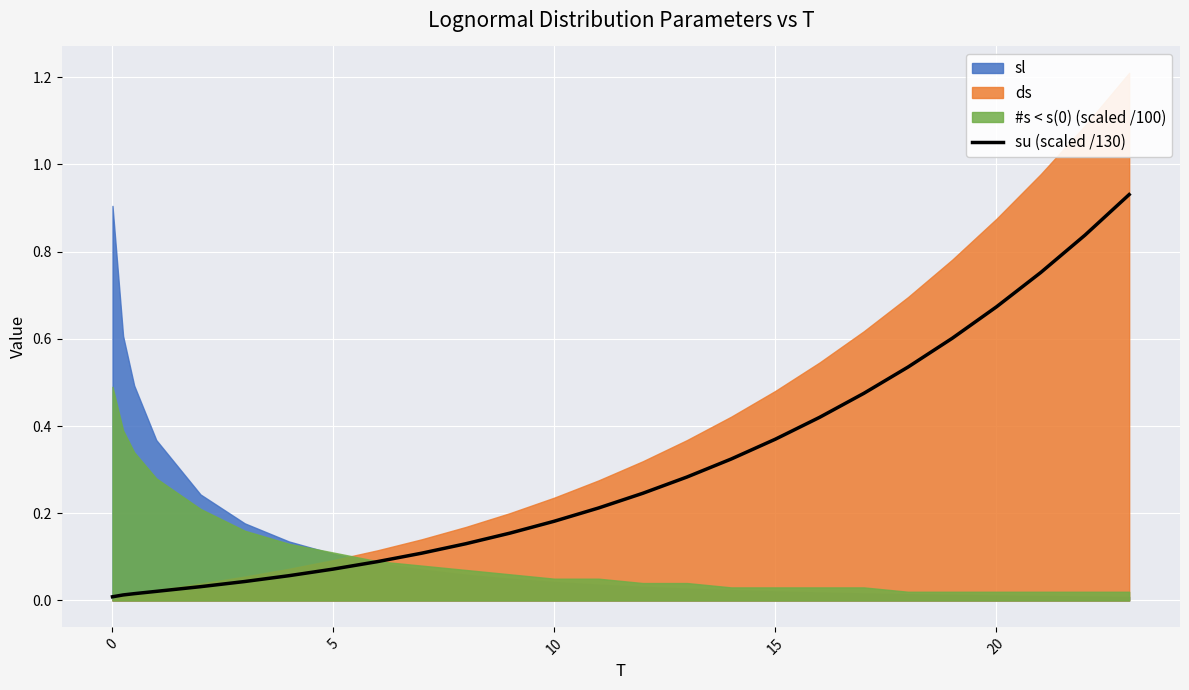

Is it true that su (scaled /130) equals 0.9 at 20?

False